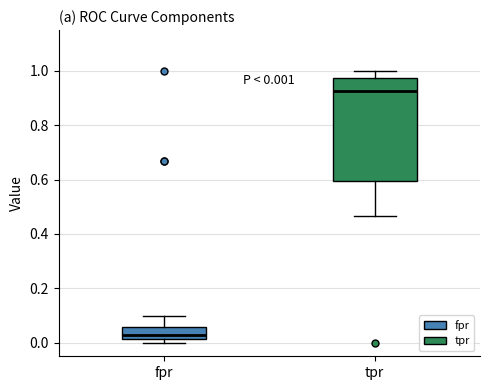

Which box is the tallest, from its lower edge to its upper edge?

tpr